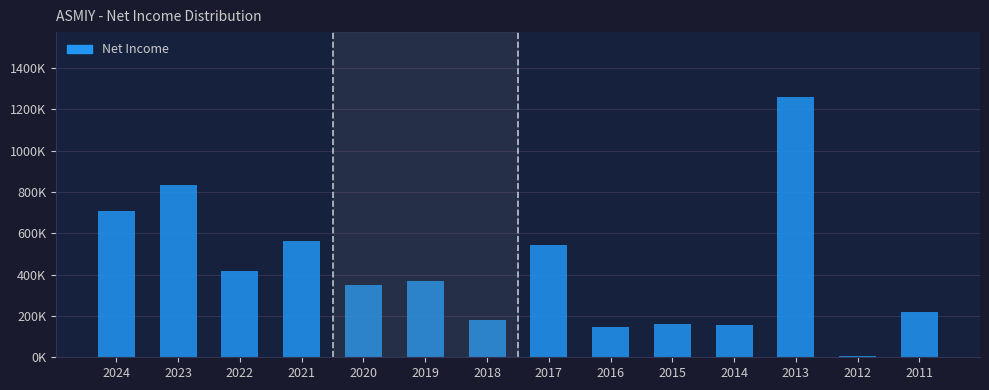

Are the bars horizontal?

No